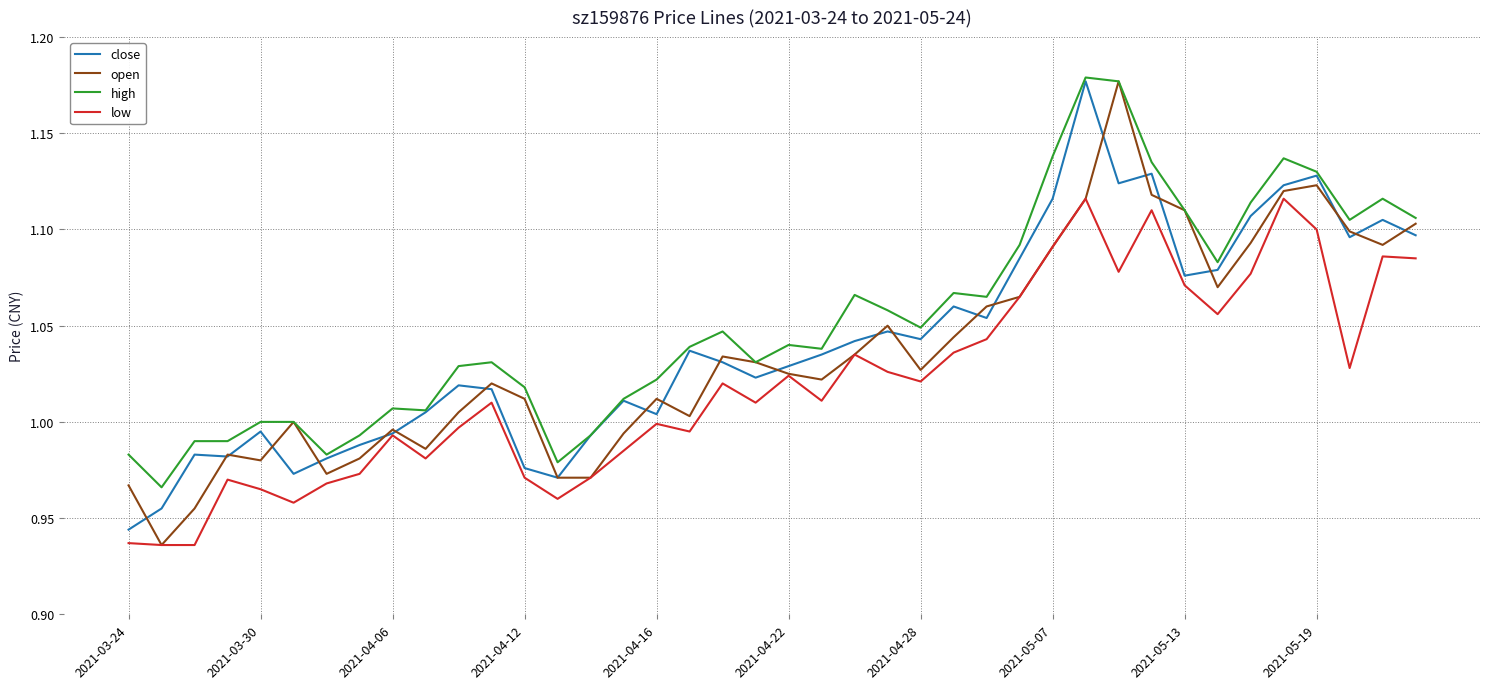

Does the chart display data point markers on the line(s)?

No